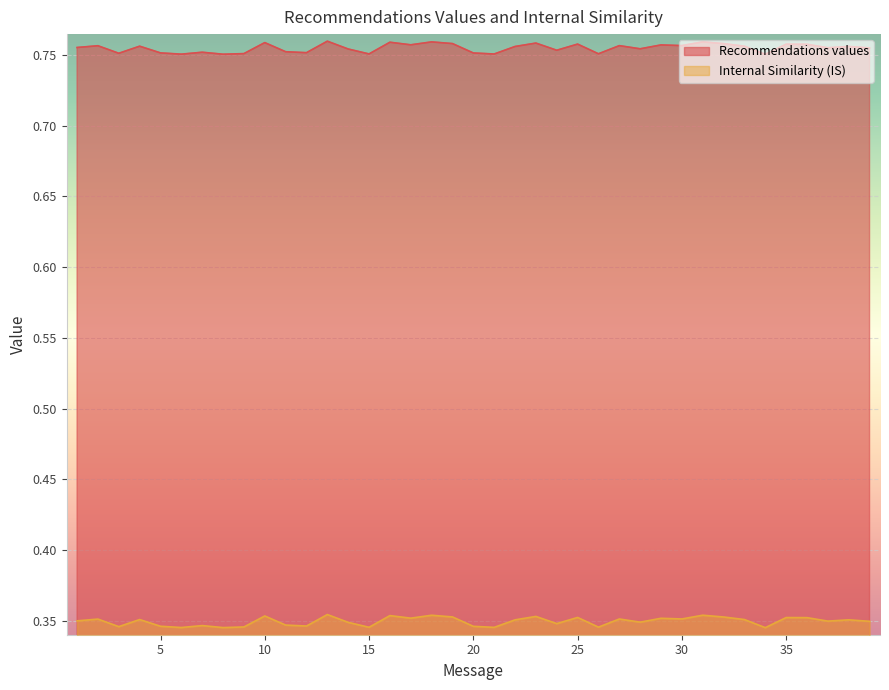

Which series has the largest total across all categories?

Recommendations values